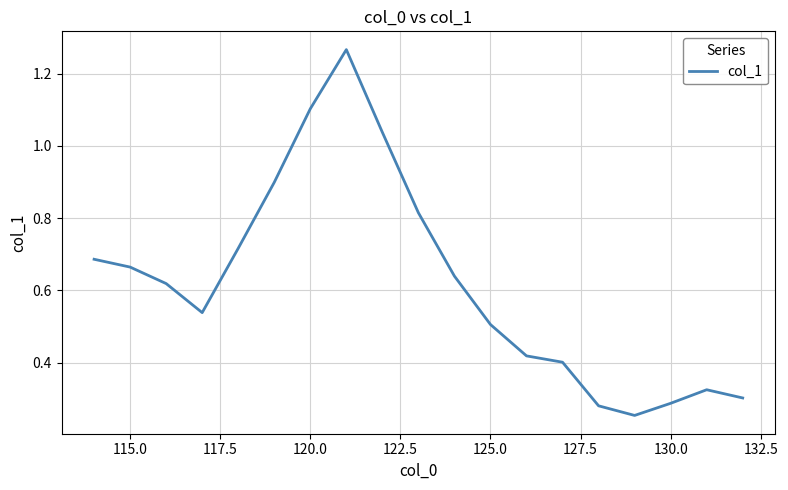

The chart shows a value of 1.1 at 120.0. True or false?

True